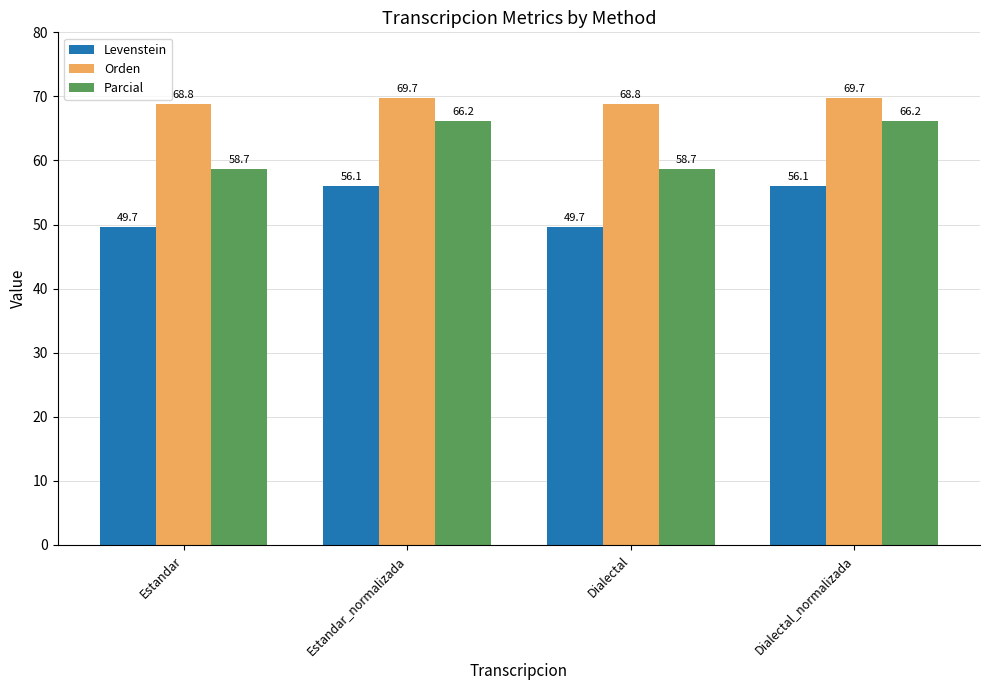

The Parcial series shows 66.2 at Estandar_normalizada. True or false?

True